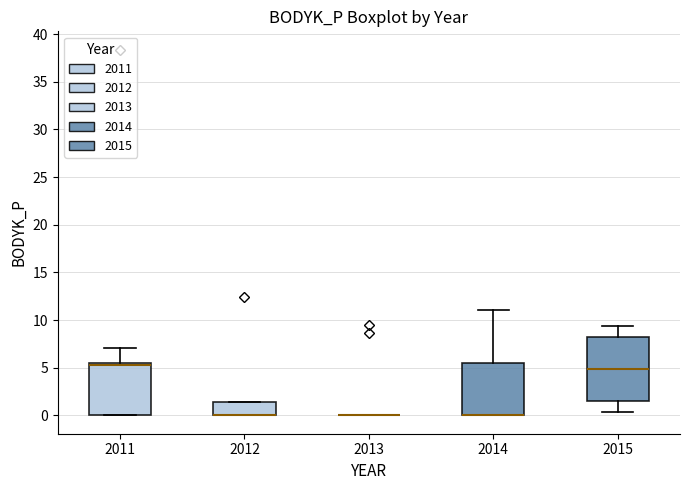

Reading left to right, transcribe this box plot: for each box, give where its median line is, the range the box spans, and where its two whiskers end, as read against the y-axis. The values are not printed on the chart, so give them approximately, as read against the axis.

2011: median 5.5 (just below the box's upper edge), box 0.0 to 5.5, whiskers 0.0 to 7.0
2012: median 0.0 (drawn on the box's lower edge), box 0.0 to 1.5, whiskers 0.0 to 1.5
2013: box collapsed to a line at 0.0, whiskers 0.0 to 0.0
2014: median 0.0 (drawn on the box's lower edge), box 0.0 to 5.5, whiskers 0.0 to 11.0
2015: median 5.0, box 1.5 to 8.0, whiskers 0.5 to 9.5